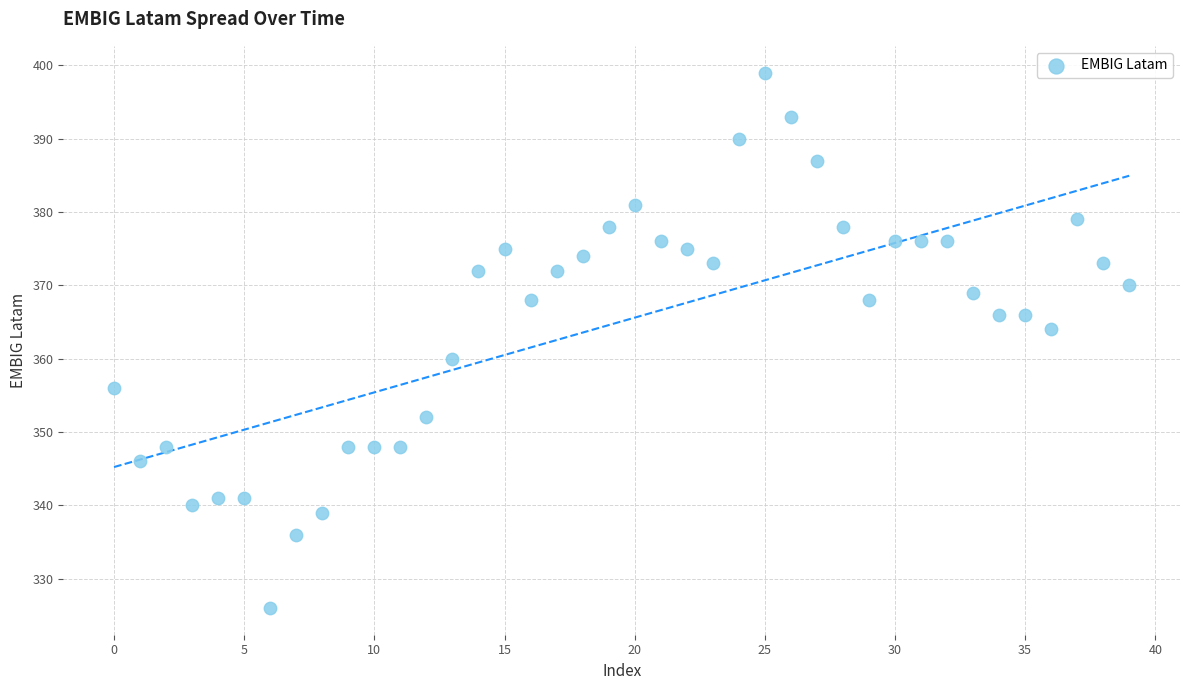

What is the range of Y values (max minus min)?

73